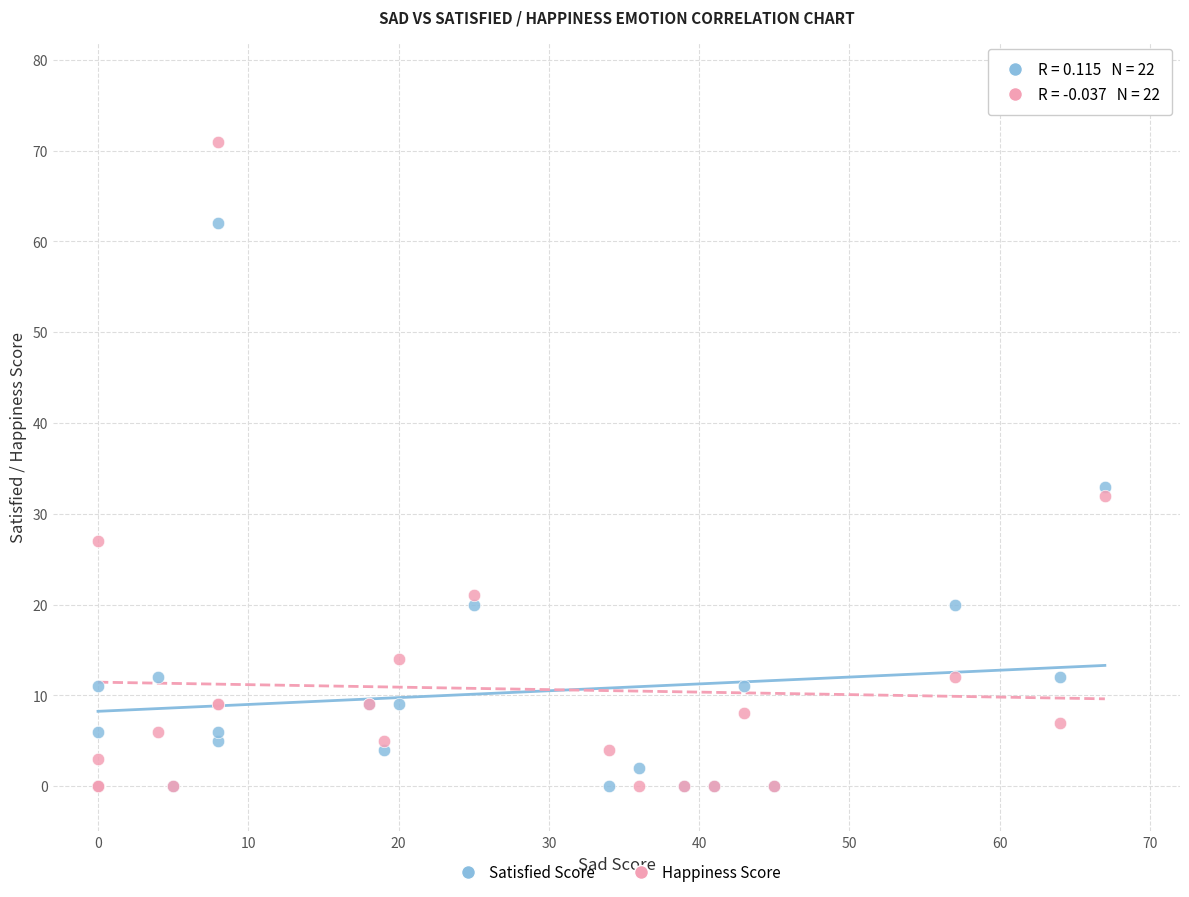

In the Satisfied Score series, what Y value is closest to 31?

33